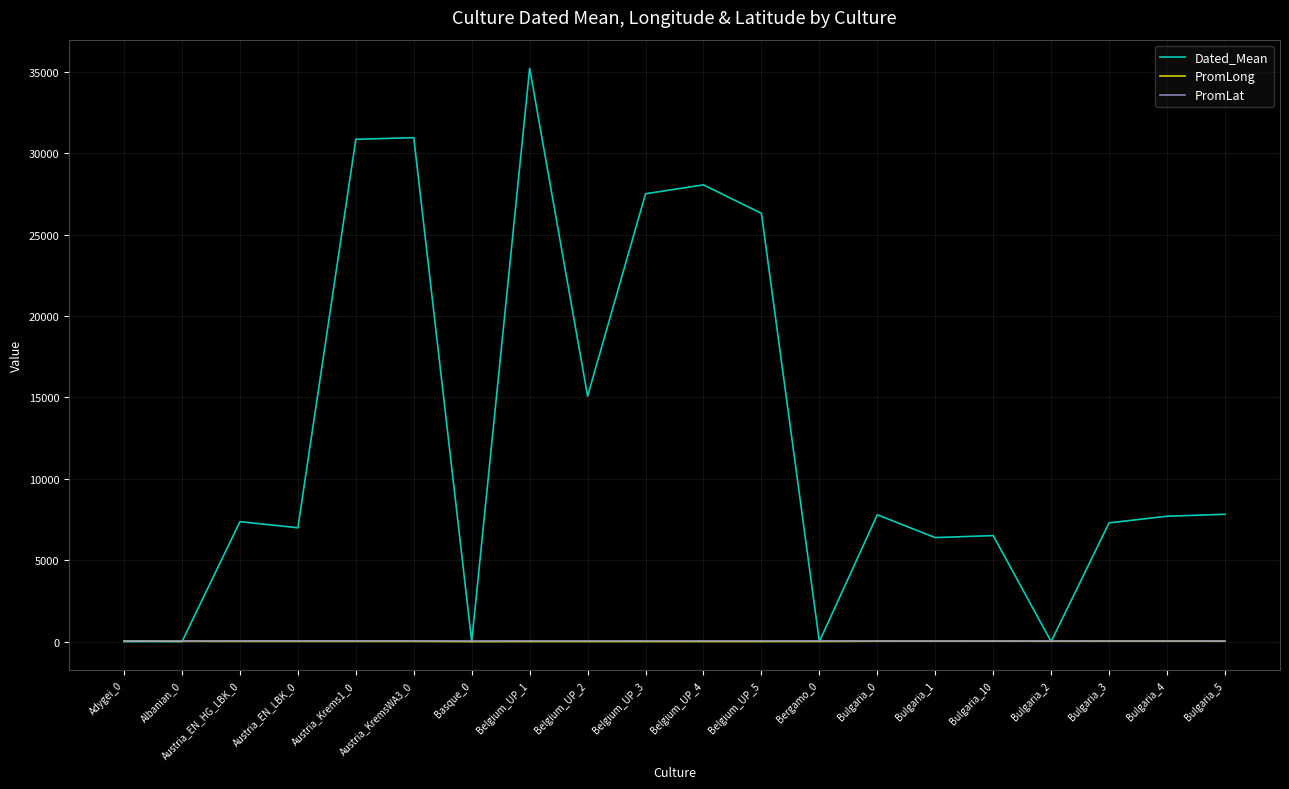

Which series has the largest total across all categories?

Dated_Mean